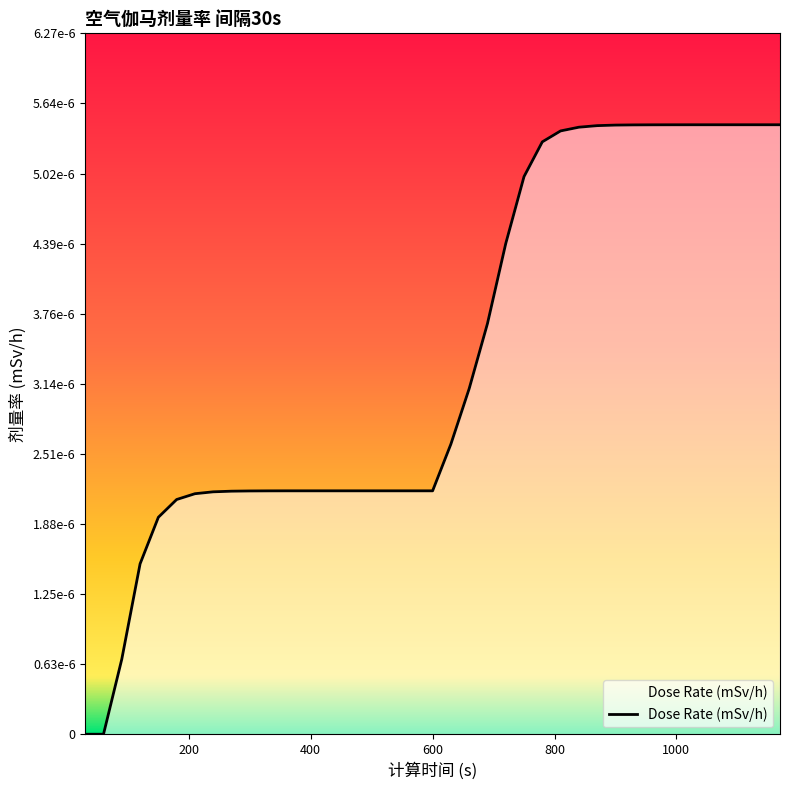

Is this an area chart (filled region under the line)?

Yes